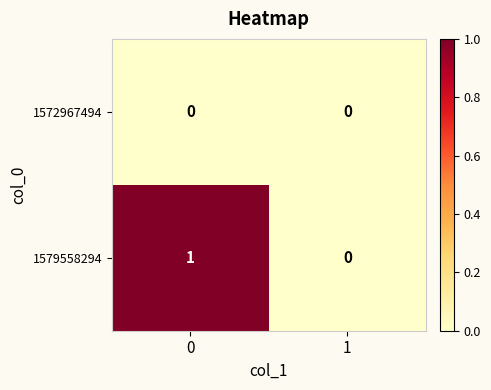

Between 0 and 1, which series saw the biggest shift?

1579558294